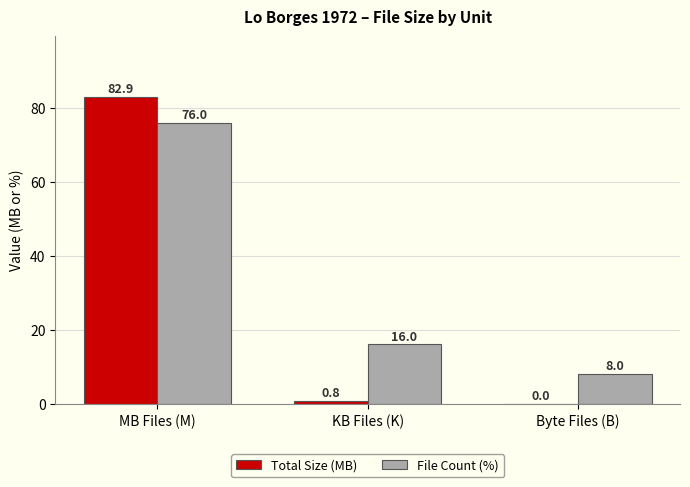

Between KB Files (K) and Byte Files (B), which series saw the biggest shift?

File Count (%)